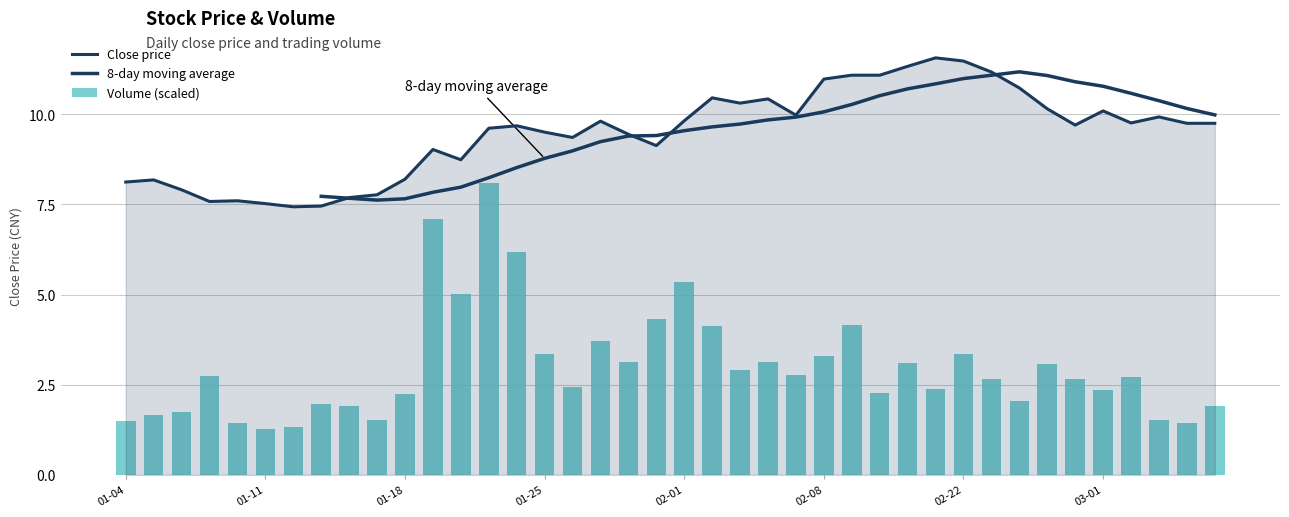

Reading left to right, transcribe all the data shown in this chart.

close: 8.1	8.2	7.9	7.6	7.6	7.5	7.4	7.5	7.7	7.8	8.2	9.0	8.7	9.6	9.7	9.5	9.4	9.8	9.4	9.1	9.8	10.5	10.3	10.4	10.0	11.0	11.1	11.1	11.3	11.6	11.5	11.2	10.7	10.2	9.7	10.1	9.8	9.9	9.7	9.7
volume_M: 1.5	1.7	1.7	2.7	1.4	1.3	1.3	2.0	1.9	1.5	2.2	7.1	5.0	8.1	6.2	3.3	2.4	3.7	3.1	4.3	5.4	4.1	2.9	3.1	2.8	3.3	4.1	2.3	3.1	2.4	3.3	2.7	2.1	3.1	2.7	2.3	2.7	1.5	1.4	1.9